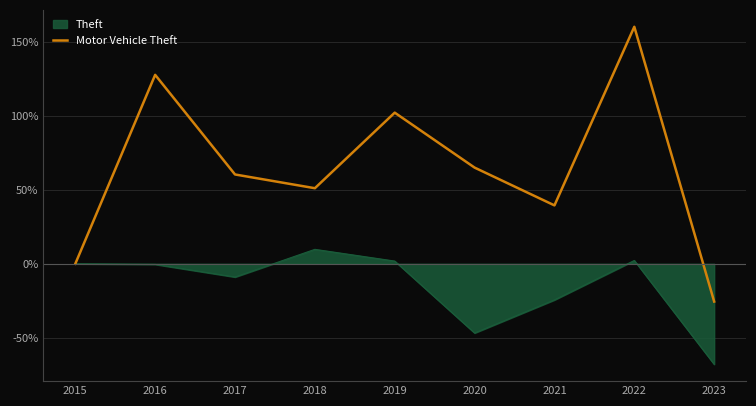

What is the difference between the values at 2017 and 2019?

41.9